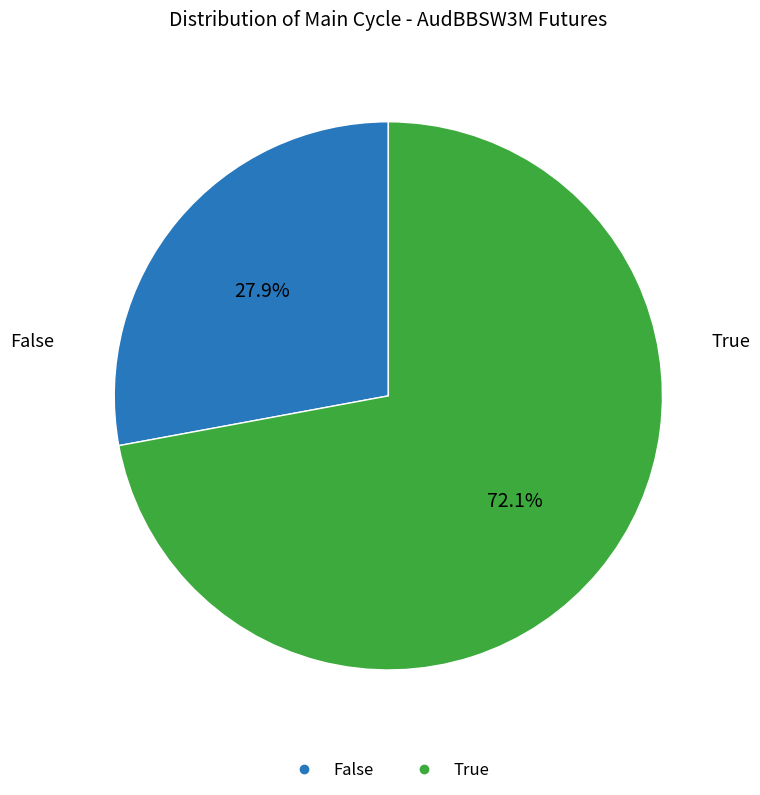

Does any single category account for the majority?

Yes